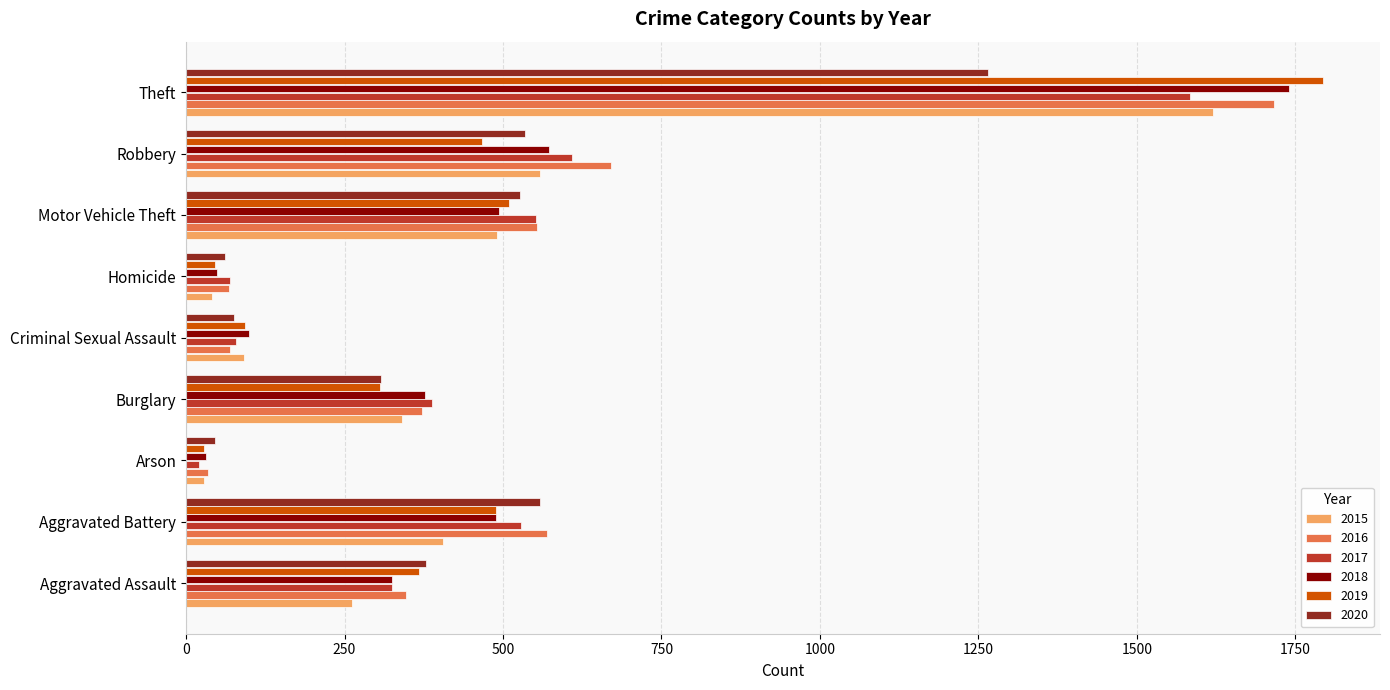

List the series in order of their peak value, lowest first.

2020, 2017, 2015, 2016, 2018, 2019